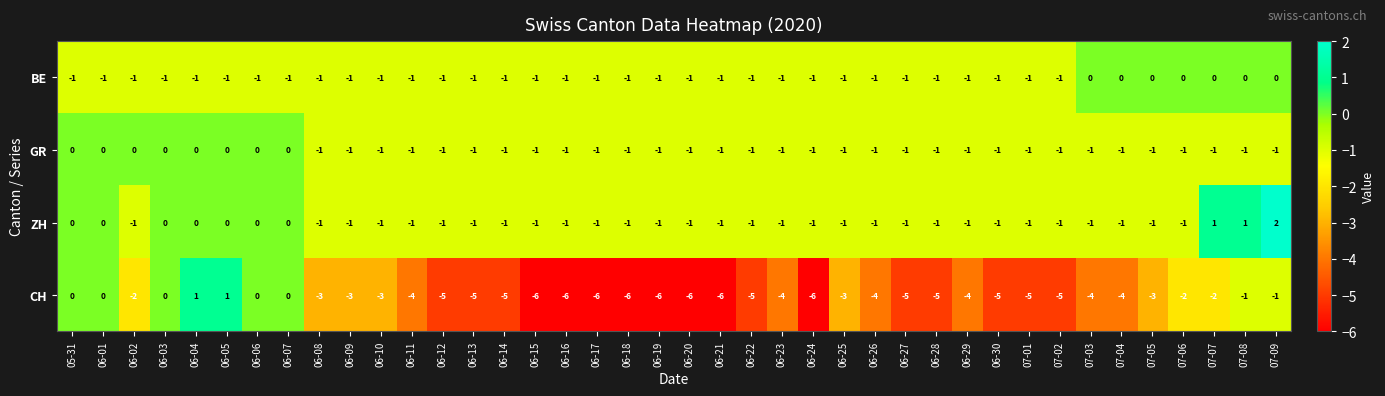

True or false: ZH has a value of -1 at 06-25.

True